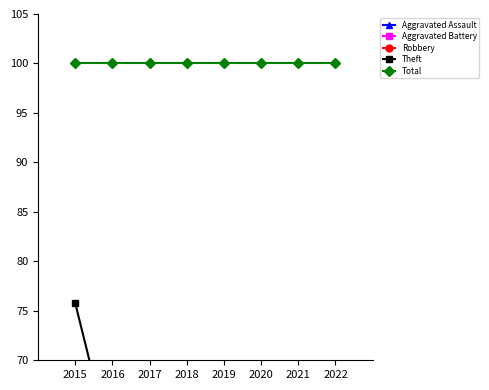

Is it true that Theft equals 16.8 at 2021?

False